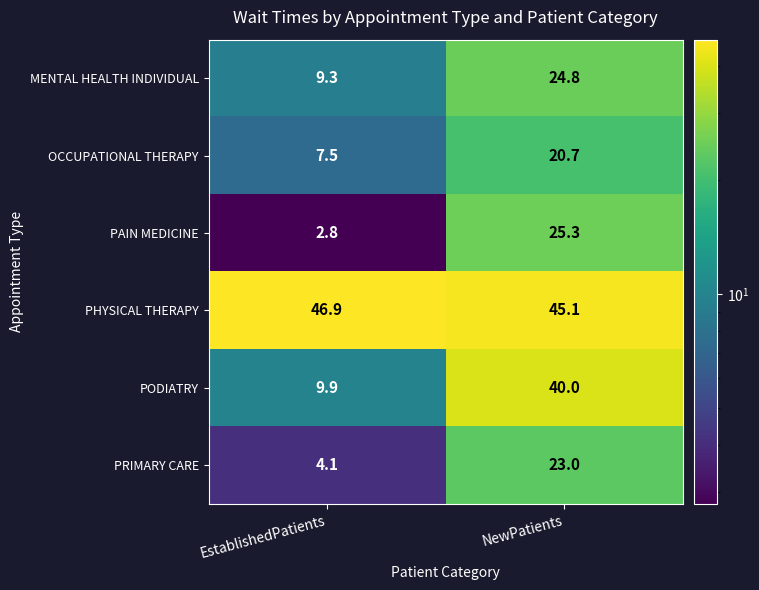

Reading left to right, transcribe all the data shown in this chart.

MENTAL HEALTH INDIVIDUAL: 9.3	24.8
OCCUPATIONAL THERAPY: 7.5	20.7
PAIN MEDICINE: 2.8	25.3
PHYSICAL THERAPY: 46.9	45.1
PODIATRY: 9.9	40.0
PRIMARY CARE: 4.1	23.0